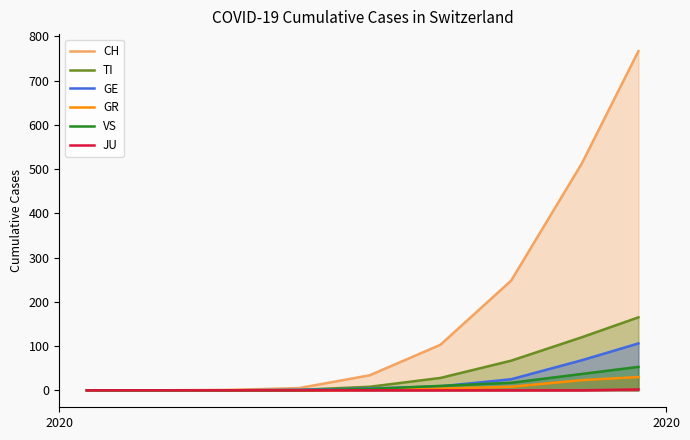

Which series has the largest total across all categories?

CH